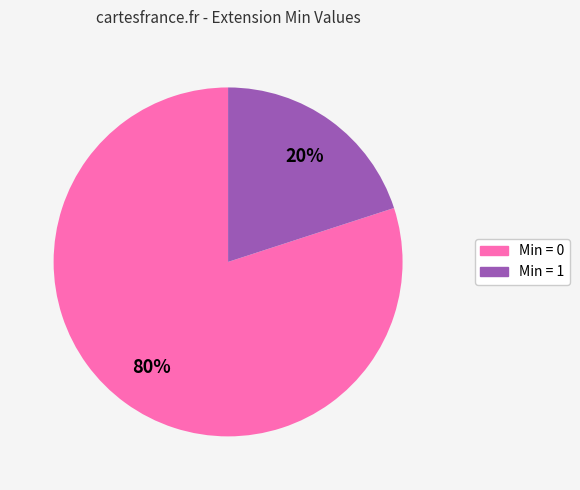

To the nearest percent, what is the difference between the largest and smallest slice percentages?

60%